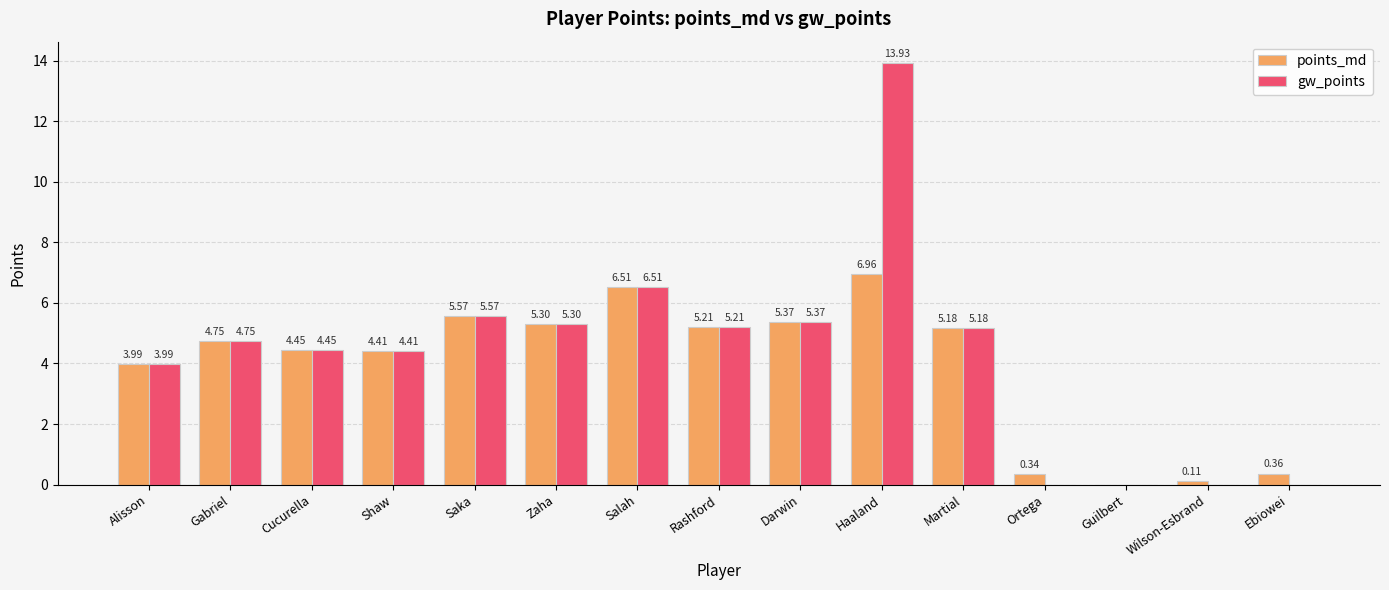

Which category has the highest value in the gw_points series?

Haaland